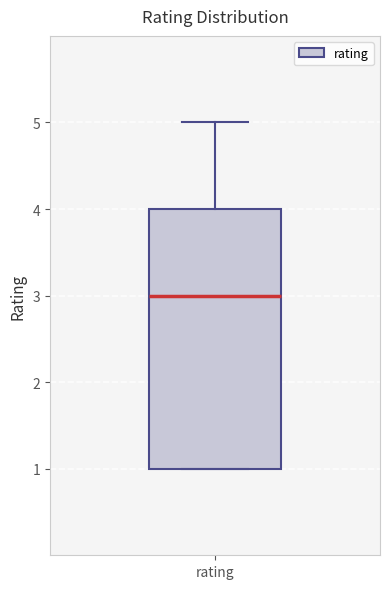

Where does the upper whisker of the box for rating end on the y-axis? The values are not printed on the chart, so give them approximately, as read against the axis.

5